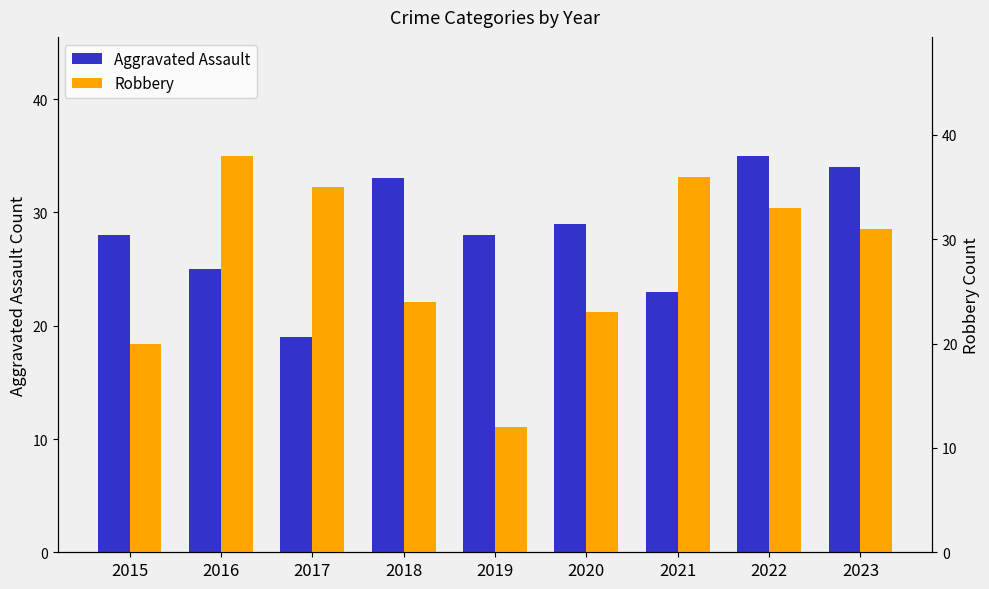

What is the average value of the Robbery series?

28